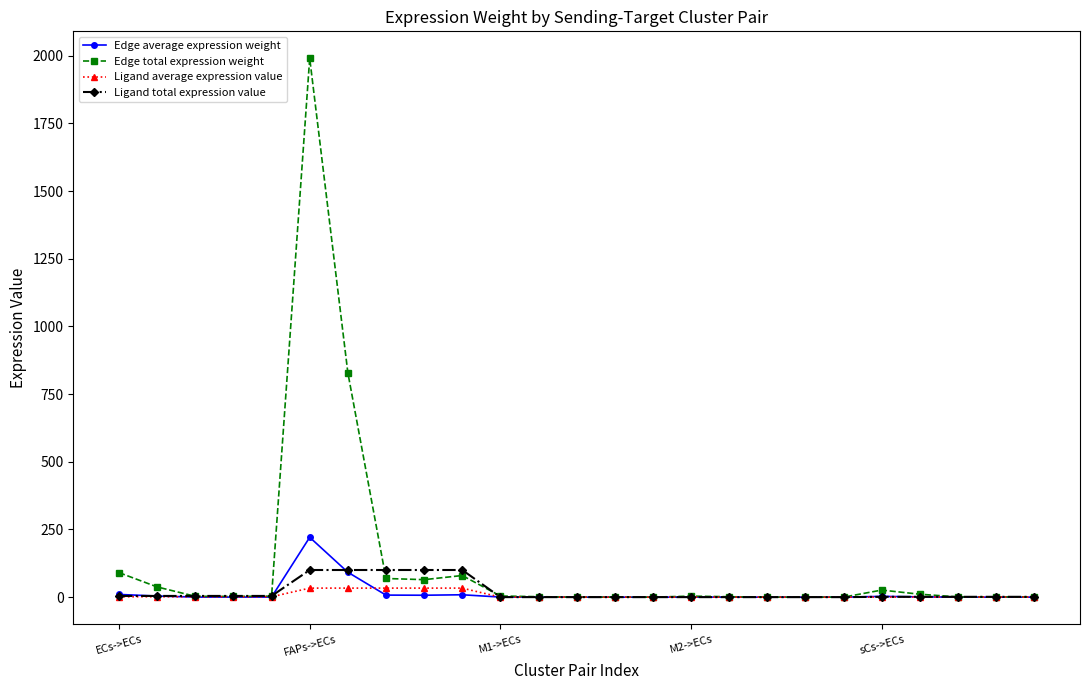

Which series has the largest total across all categories?

Edge total expression weight